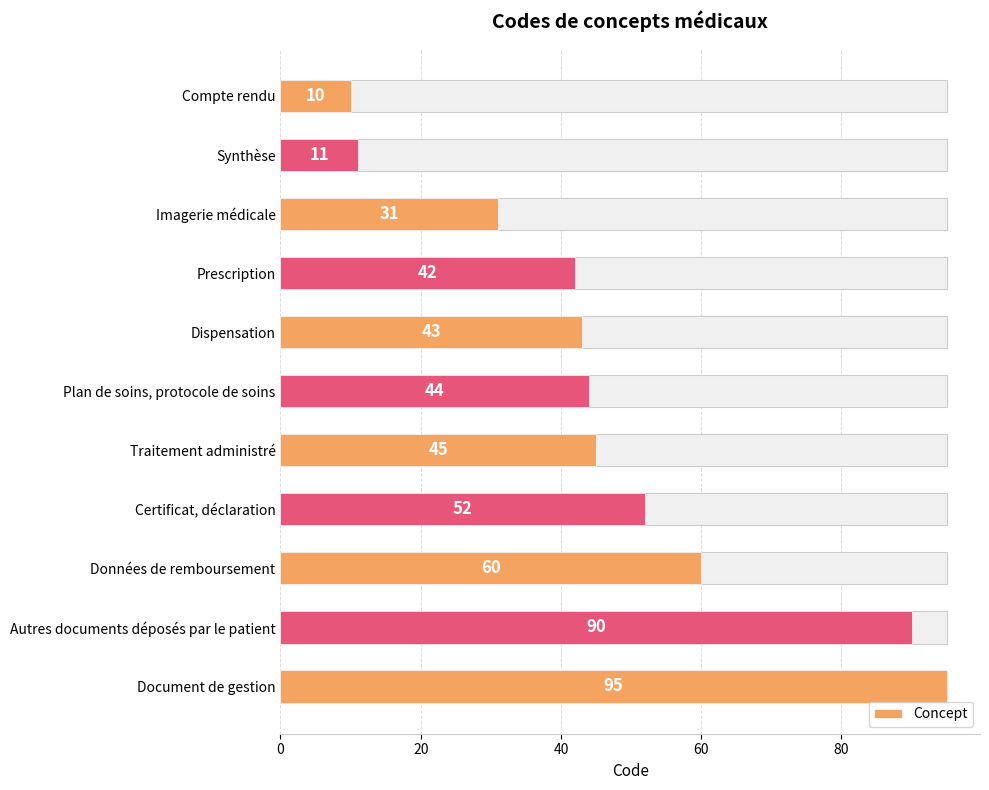

What is the maximum value shown in the chart?

95